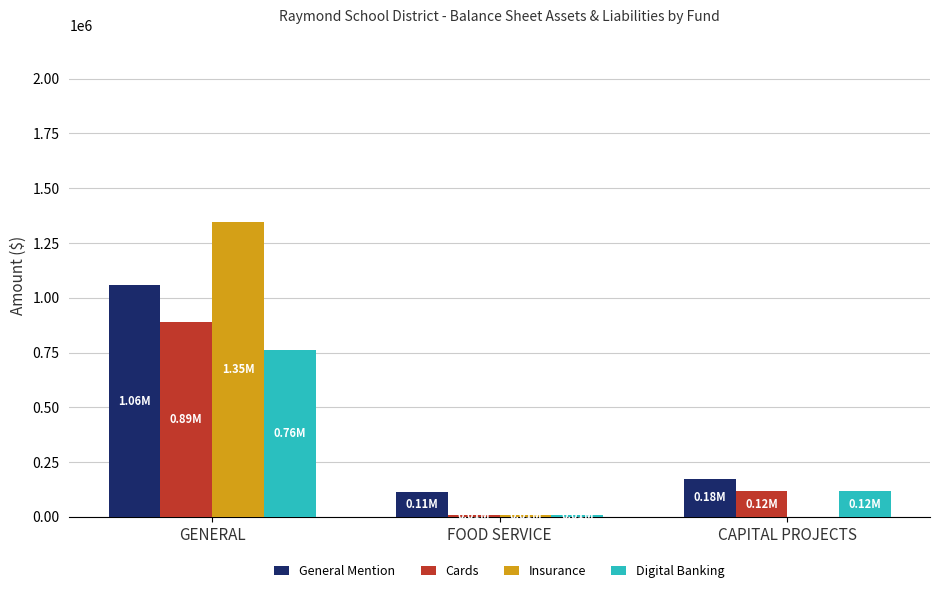

The value of Insurance at GENERAL is 1347057.7. True or false?

True